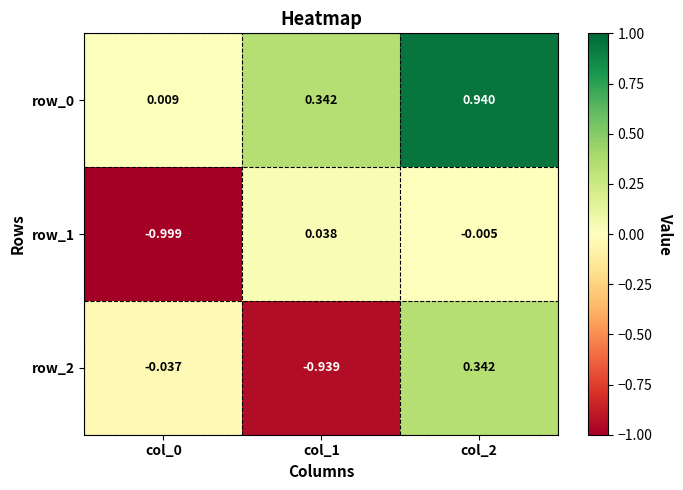

True or false: row_0 has a value of 1.5 at col_2.

False